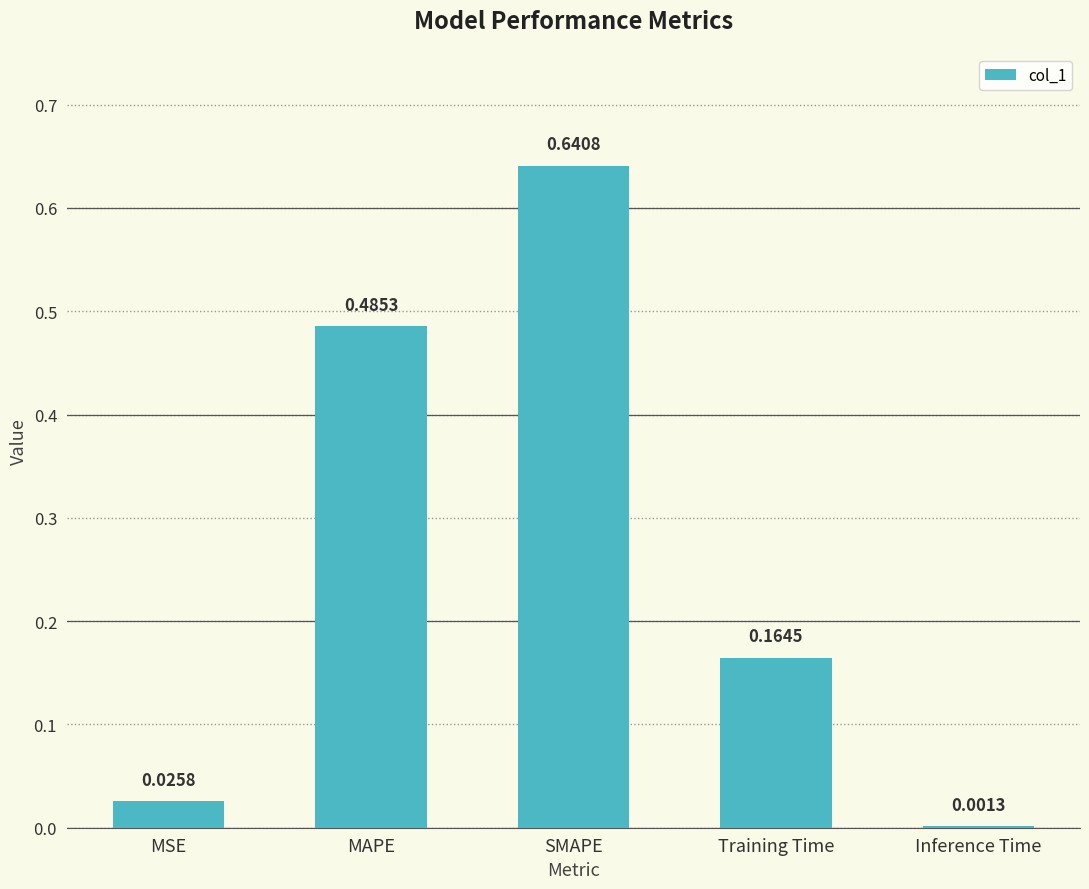

Which has a higher value, SMAPE or Inference Time?

SMAPE